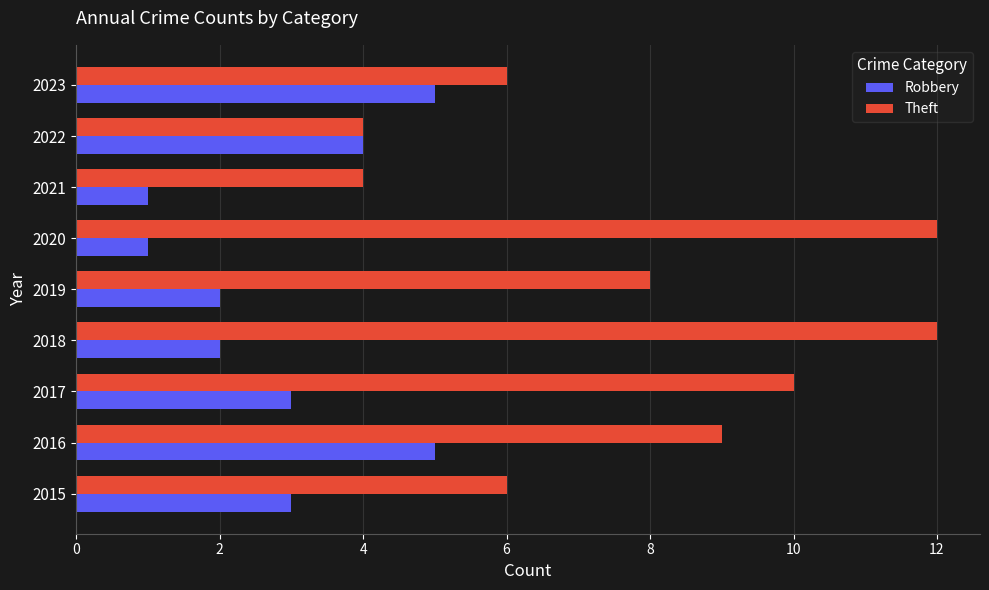

What is the total value across all series at 2015?

9